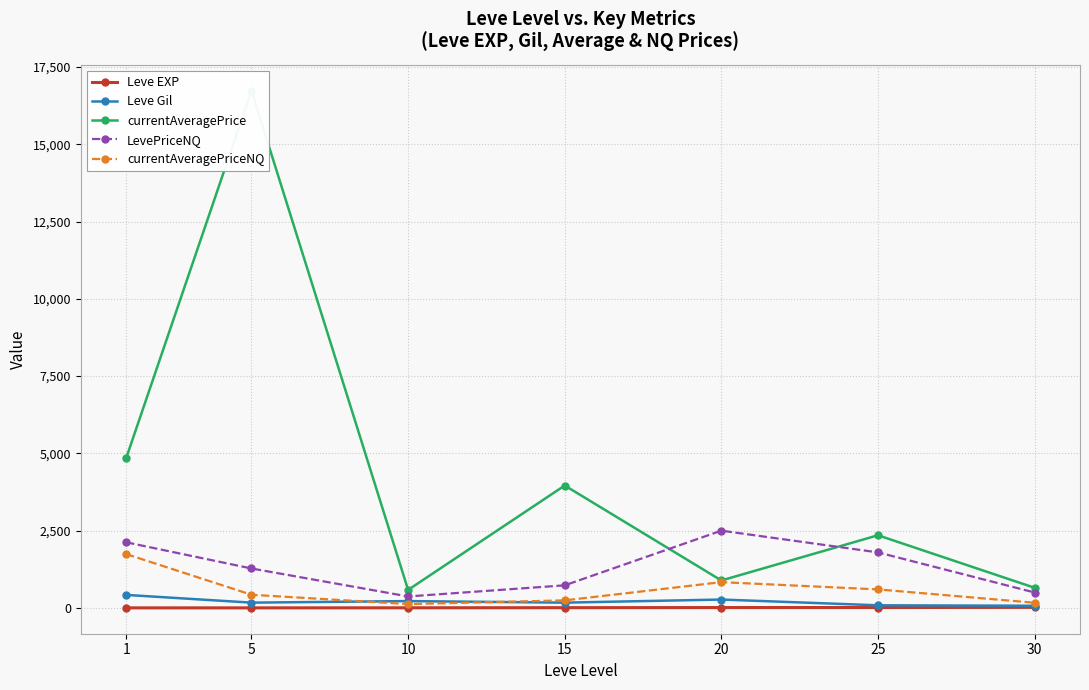

At how many categories does at least one series exceed 14548?

1